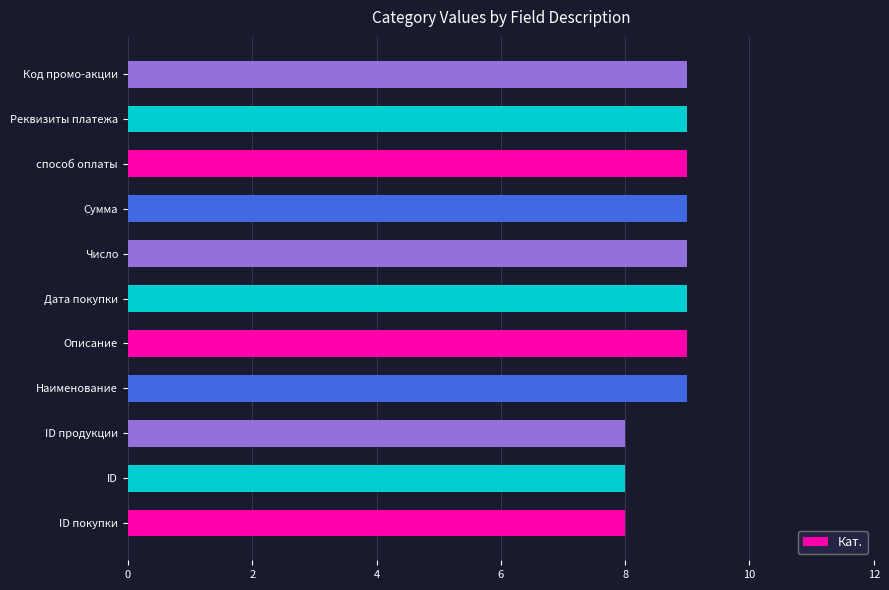

What is the sum of the values at Наименование and Реквизиты платежа?

18